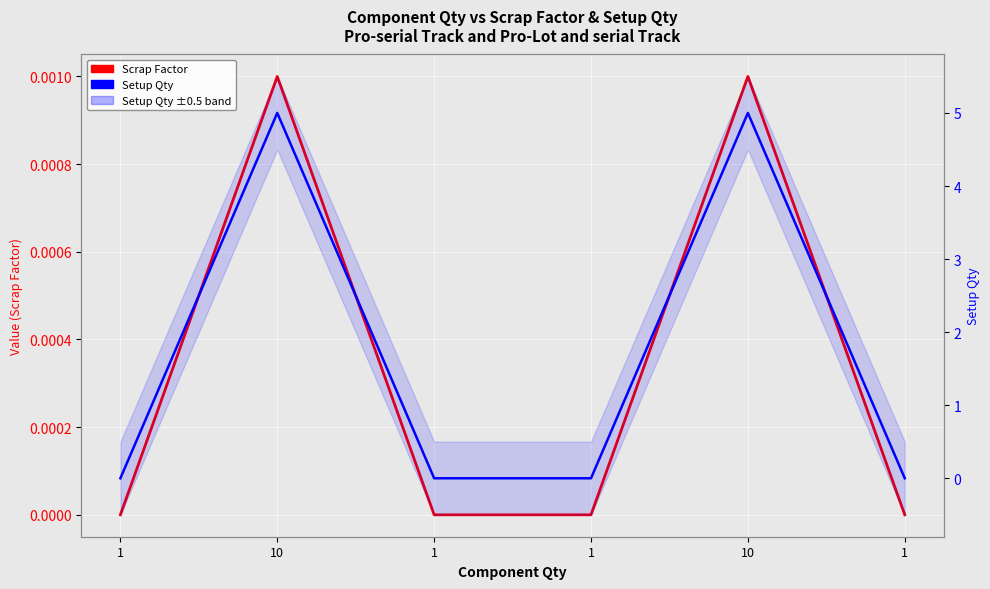

True or false: Scrap Factor and Setup Qty intersect in this chart.

False